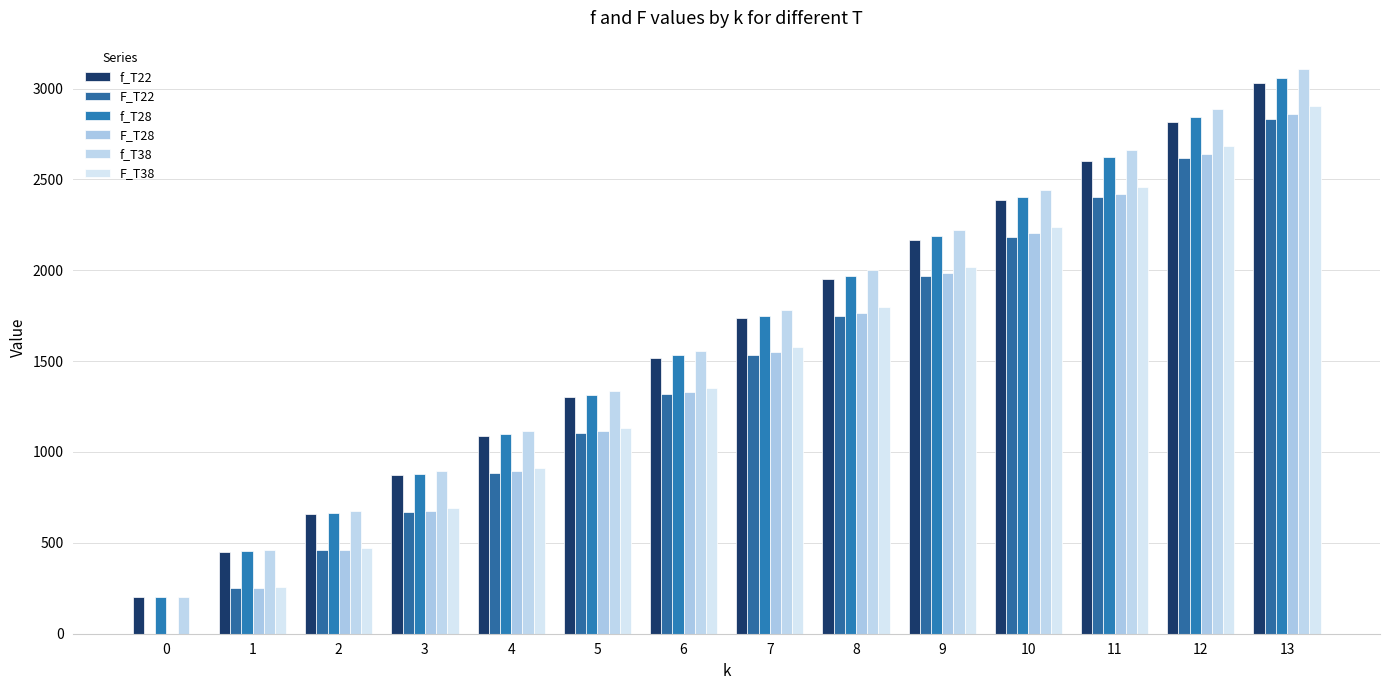

Does the chart contain stacked bars?

No